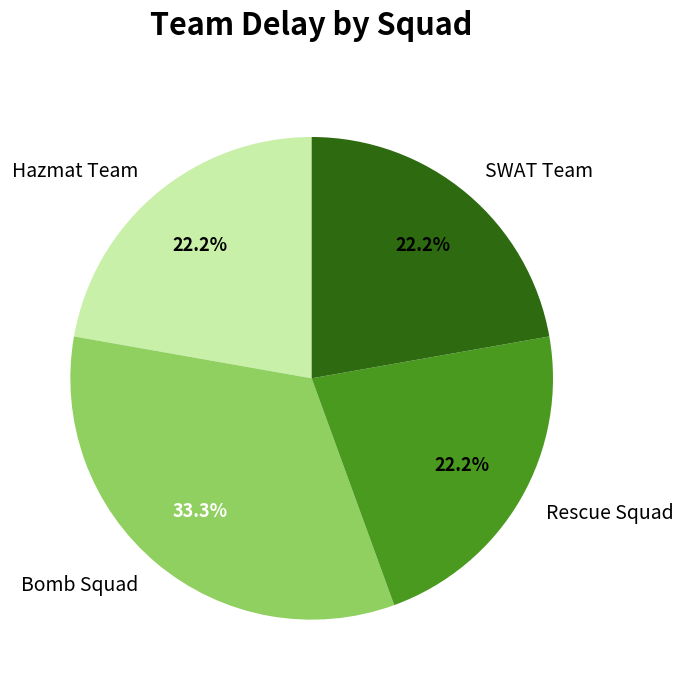

Approximately how many times larger is the value at Hazmat Team compared to SWAT Team?

1.0